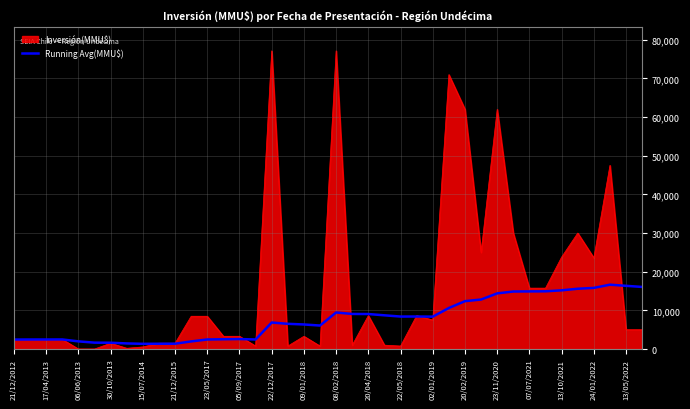

Which series has the largest range (max minus min)?

Inversión(MMU$)